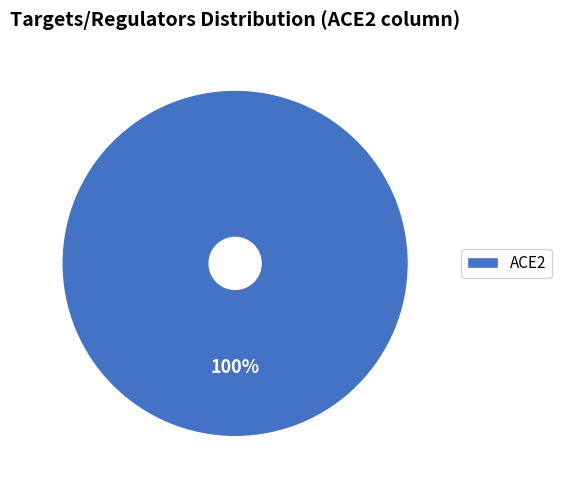

Rank the categories by value from highest to lowest.

ACE2